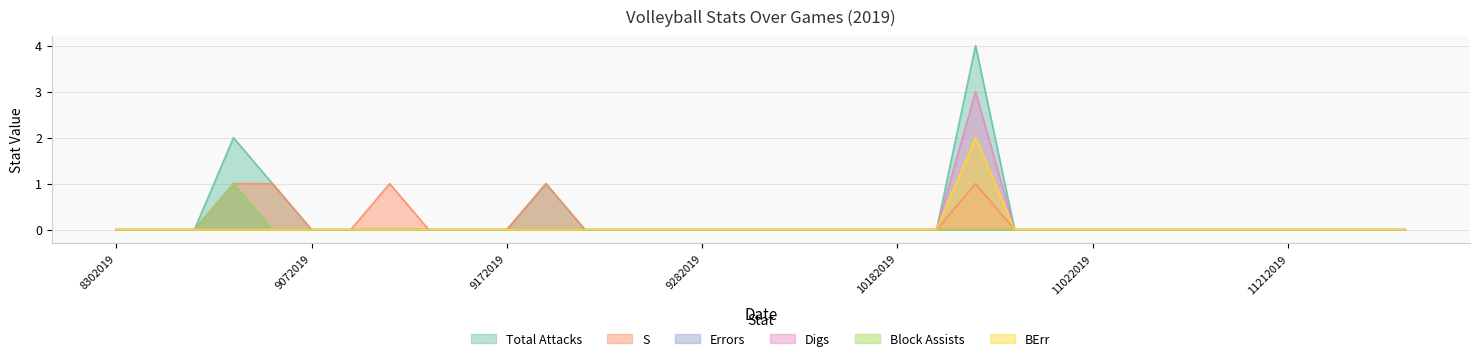

True or false: BErr and Total Attacks intersect in this chart.

False